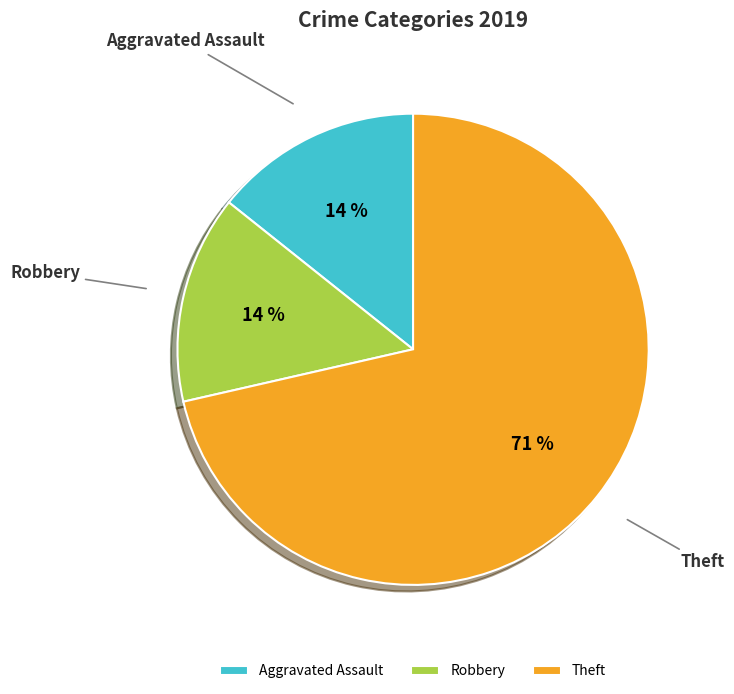

Count the number of slices in the pie.

3